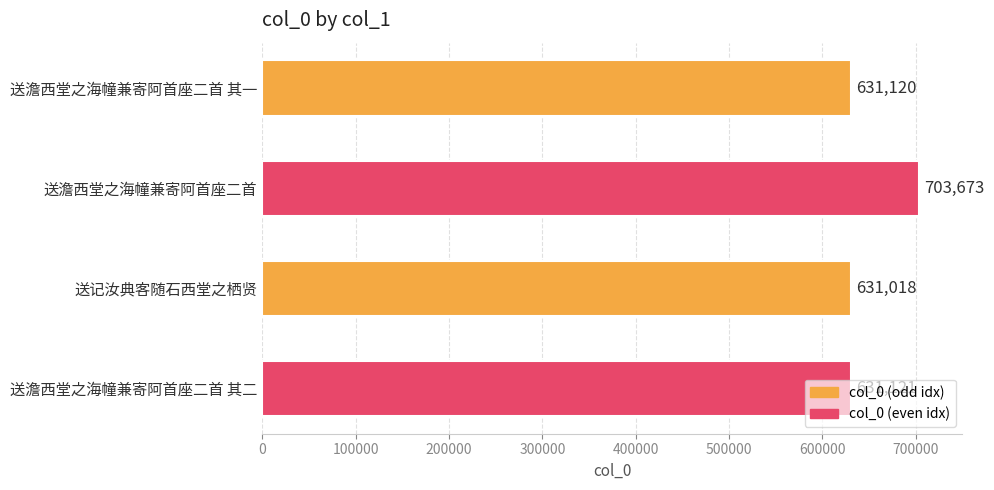

What is the difference between the maximum and minimum values?

72655